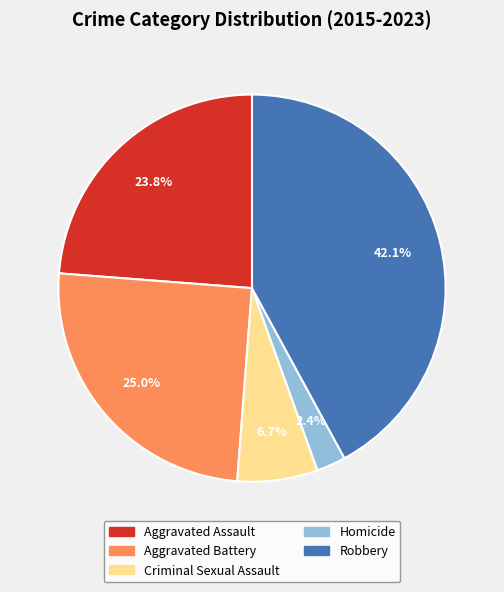

Rank the categories by value from highest to lowest.

Robbery, Aggravated Battery, Aggravated Assault, Criminal Sexual Assault, Homicide